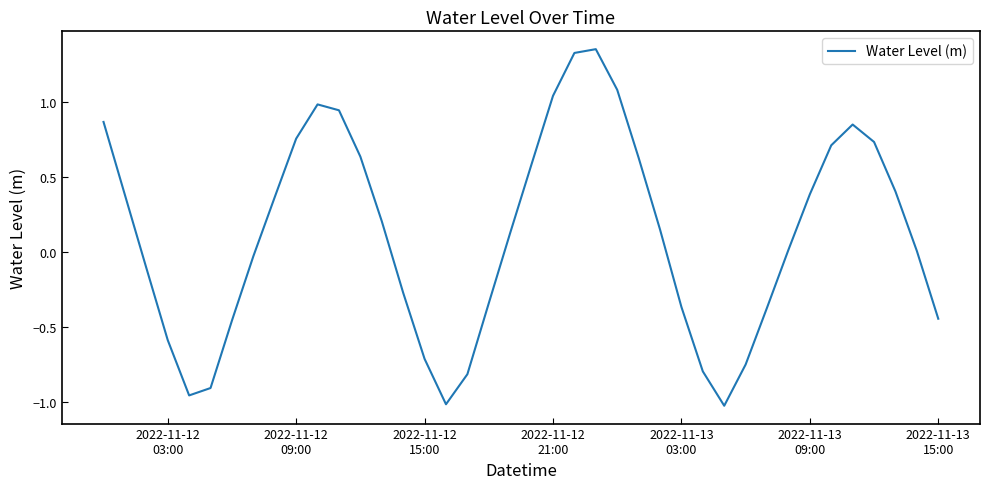

Reading left to right, extract all data points from this chart.

0.9	0.4	-0.1	-0.6	-1.0	-0.9	-0.5	-0.0	0.4	0.8	1.0	0.9	0.6	0.2	-0.3	-0.7	-1.0	-0.8	-0.3	0.1	0.6	1.0	1.3	1.4	1.1	0.6	0.2	-0.4	-0.8	-1.0	-0.7	-0.4	0.0	0.4	0.7	0.8	0.7	0.4	0.0	-0.4